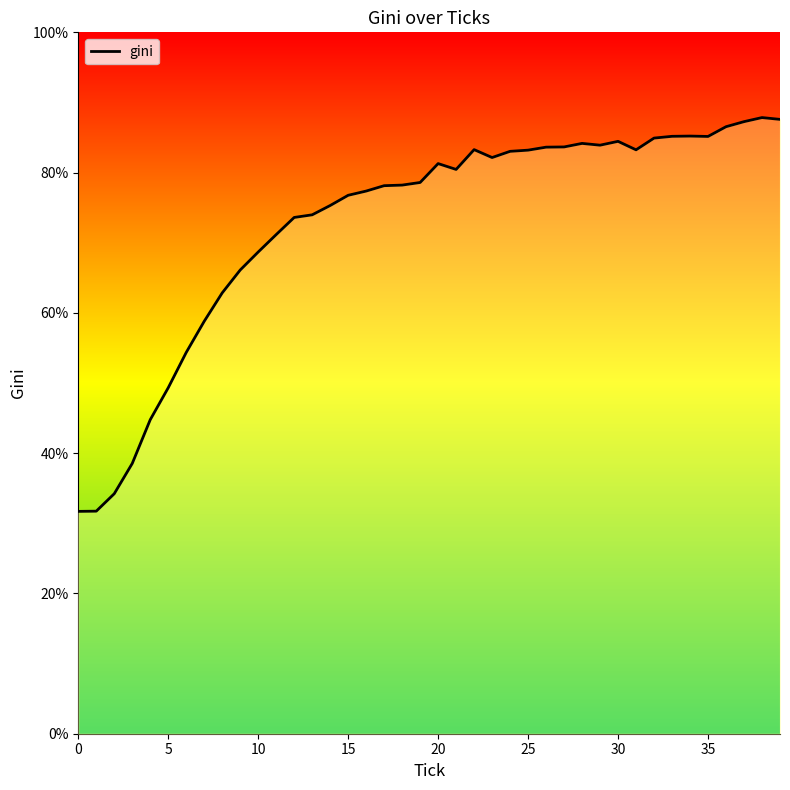

True or false: there are more than 1 points higher than both neighbors.

True